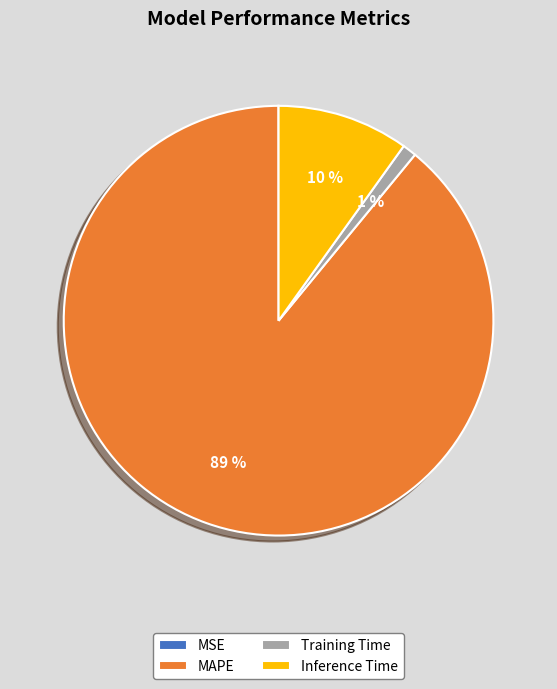

Do MAPE and Training Time together represent more than half of the pie?

Yes